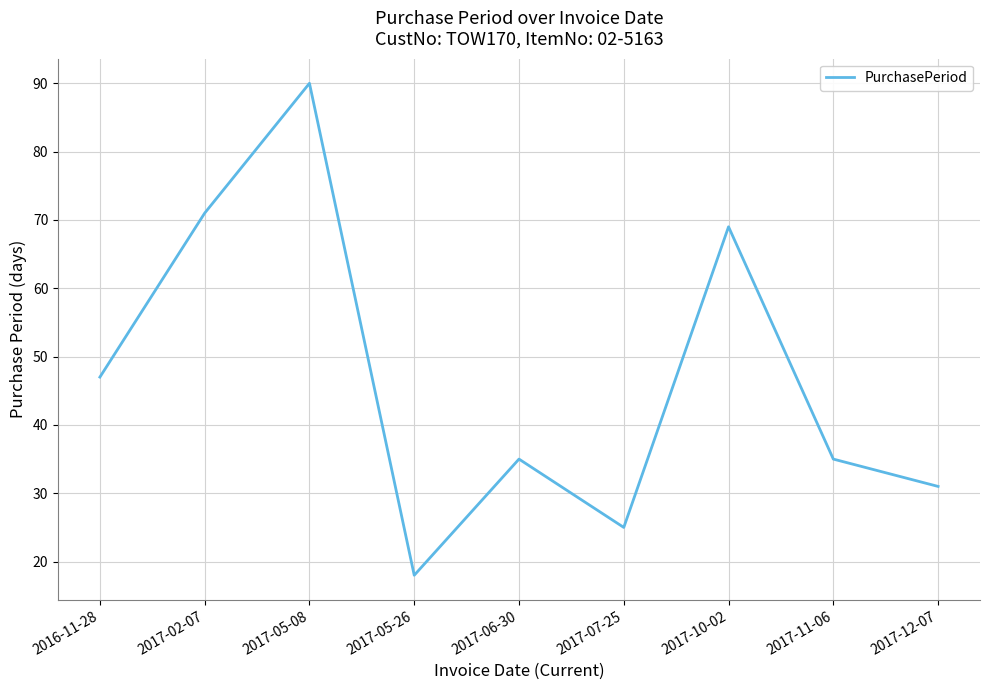

Reading left to right, list all the values displayed in this chart.

2016-11-28=47	2017-02-07=71	2017-05-08=90	2017-05-26=18	2017-06-30=35	2017-07-25=25	2017-10-02=69	2017-11-06=35	2017-12-07=31